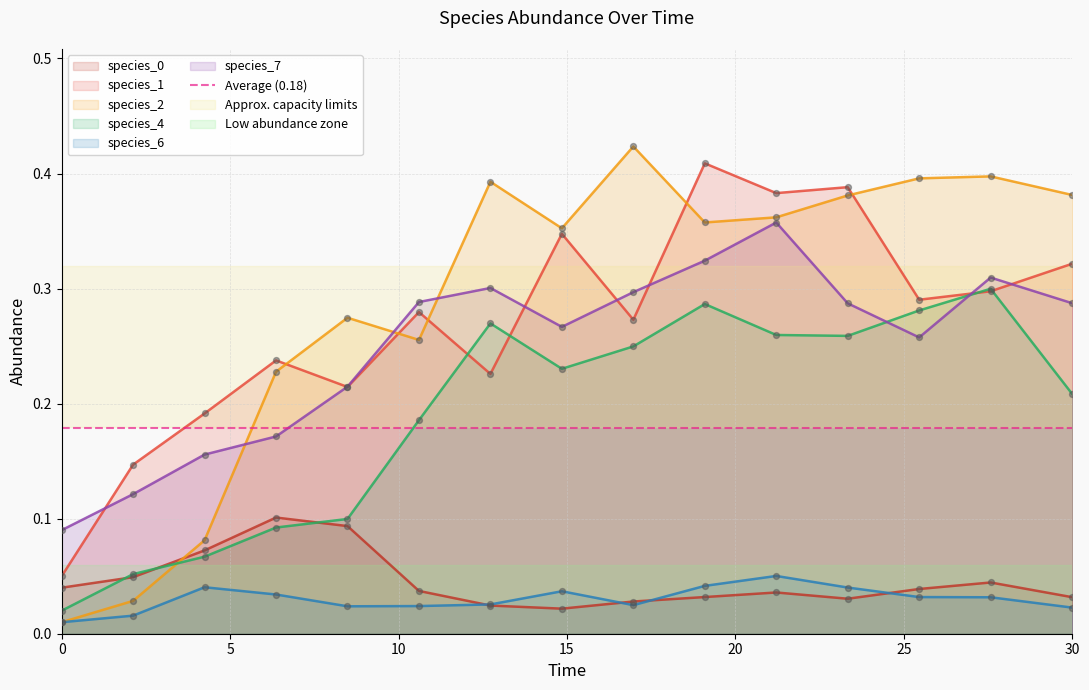

What are all the series names shown in the legend?

species_0, species_1, species_2, species_4, species_6, species_7